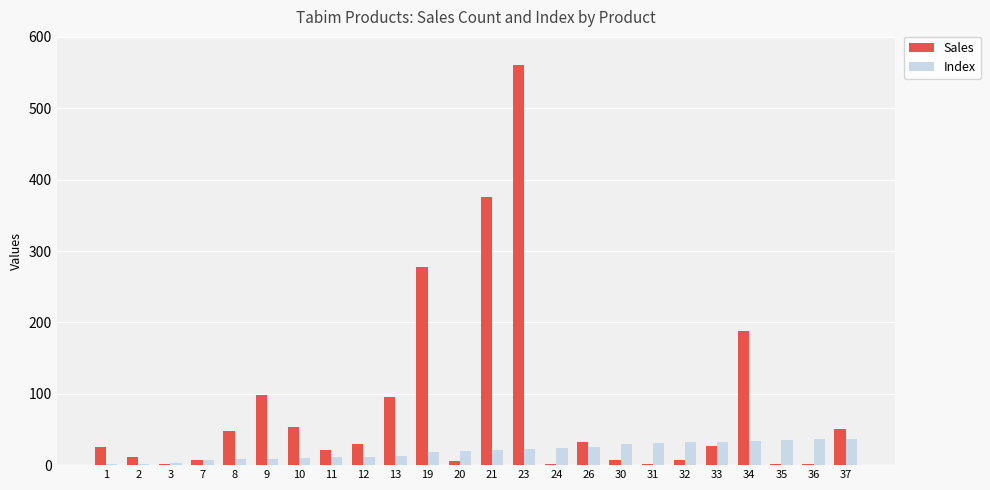

Which label corresponds to the largest value in the chart?

23